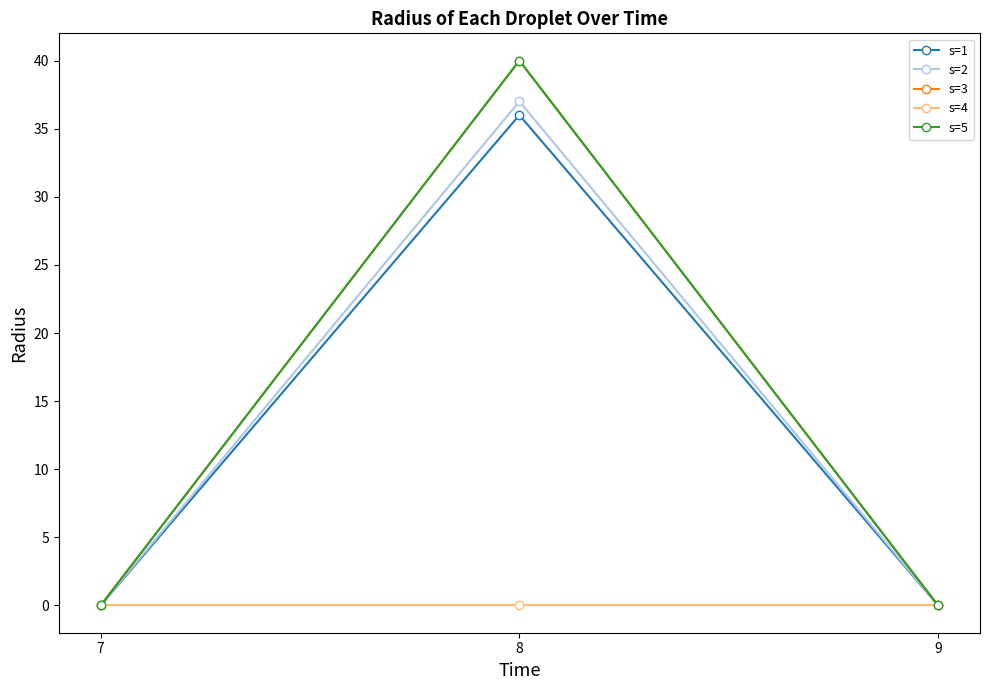

What is the difference between the maximum and minimum values in the s=3 series?

40